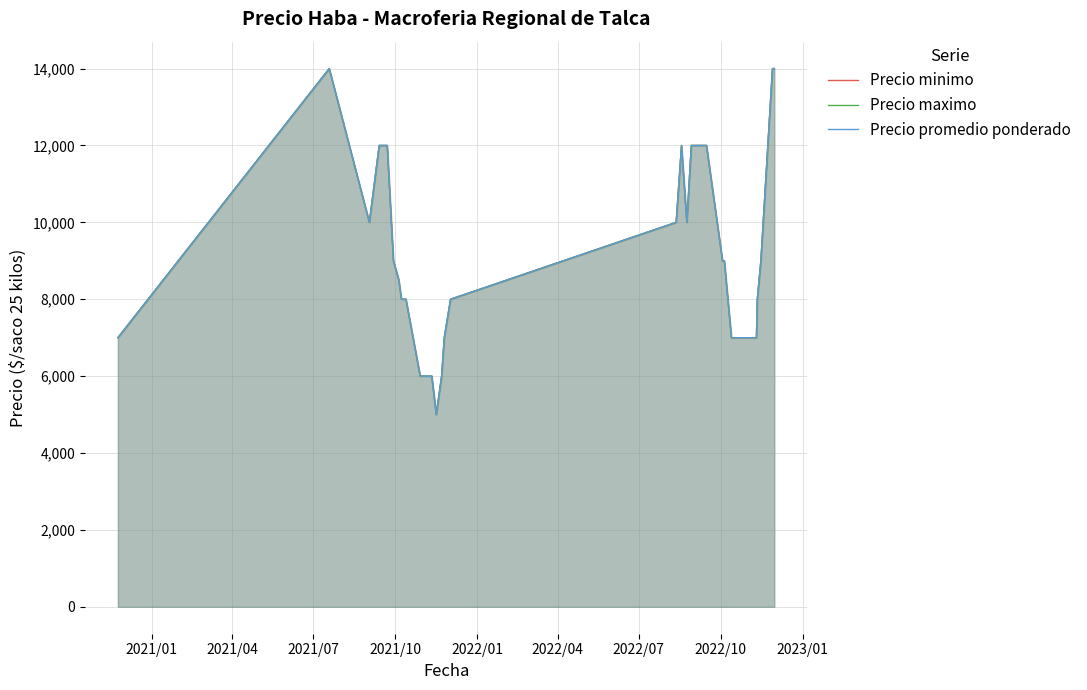

List the series in order of their peak value, lowest first.

Precio minimo, Precio maximo, Precio promedio ponderado